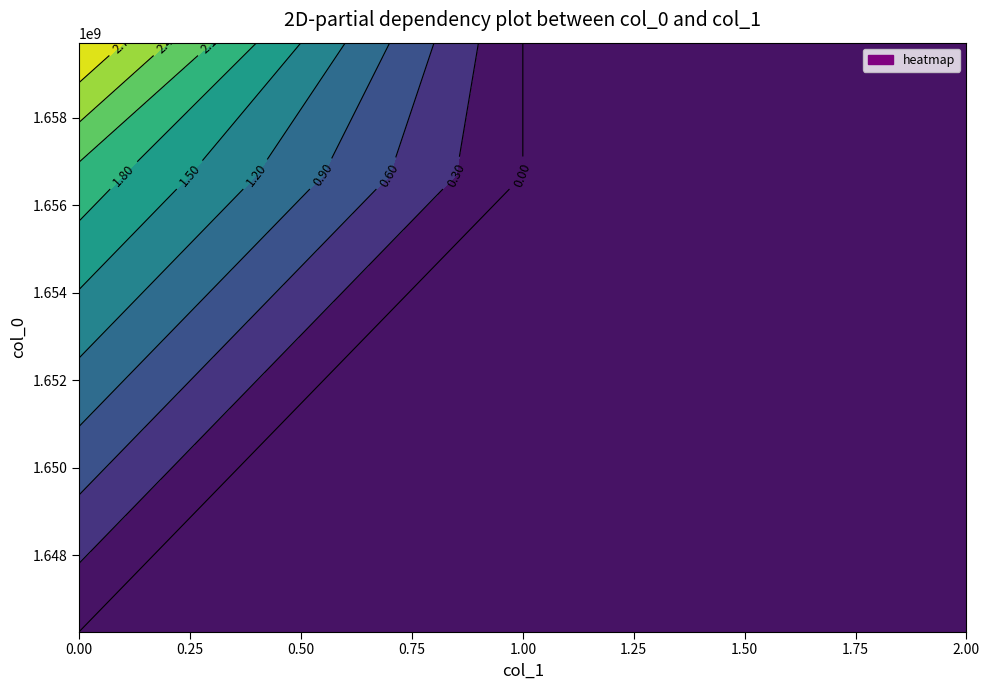

The value of 1659716329 at 0 is 3. True or false?

True